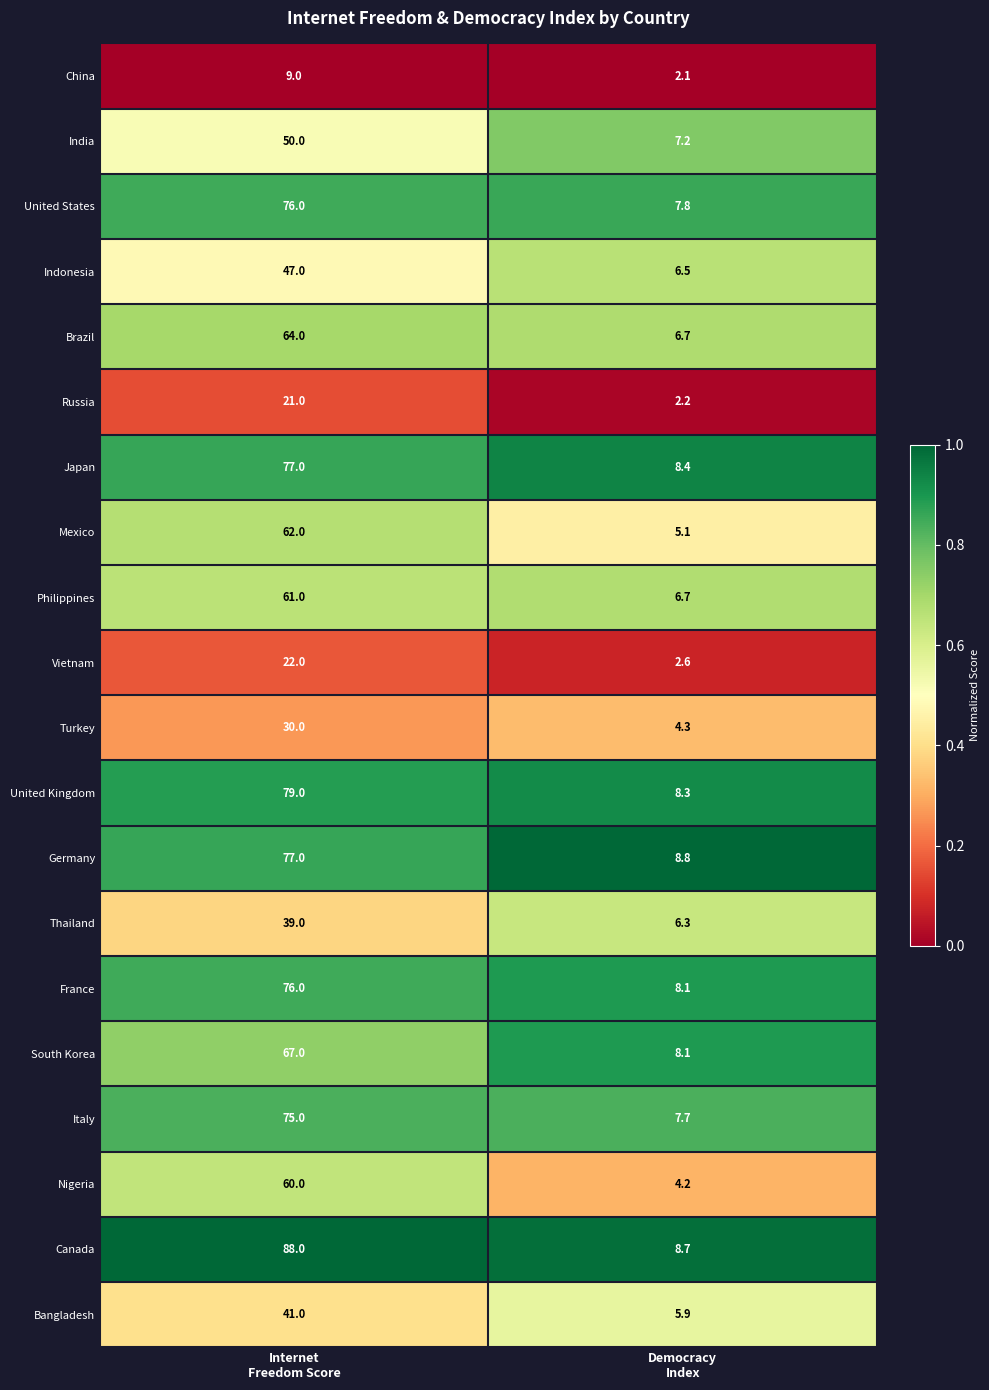

Which series has the widest spread of values?

Canada